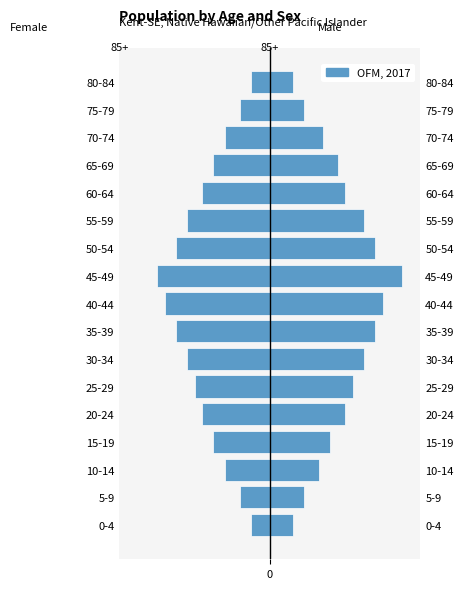

Which series has the largest range (max minus min)?

Male